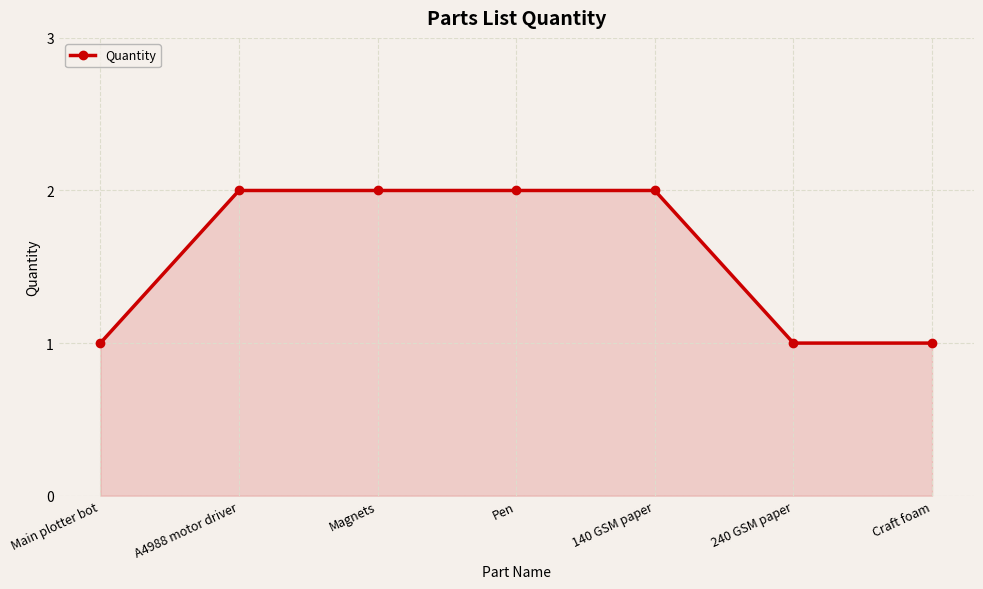

Reading right to left, list all the values displayed in this chart.

1	1	2	2	2	2	1